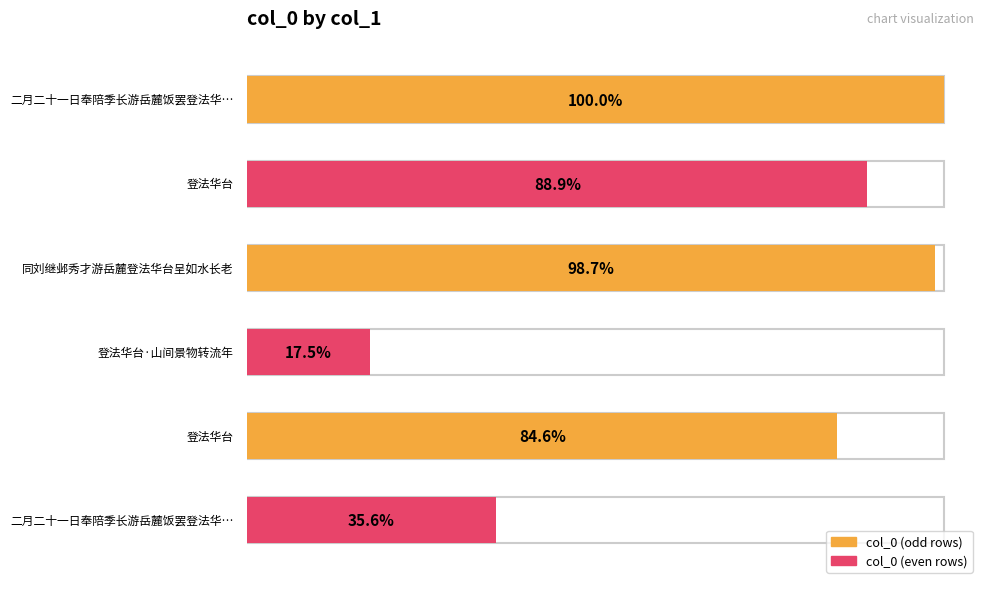

How many categories are shown in the chart?

6